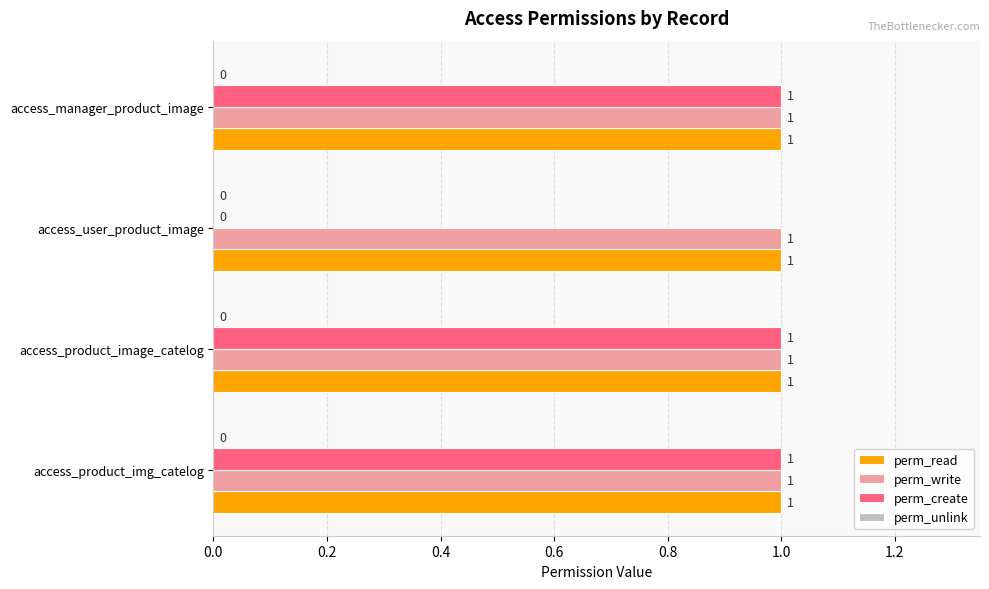

The value of perm_read at access_user_product_image is 1. True or false?

True